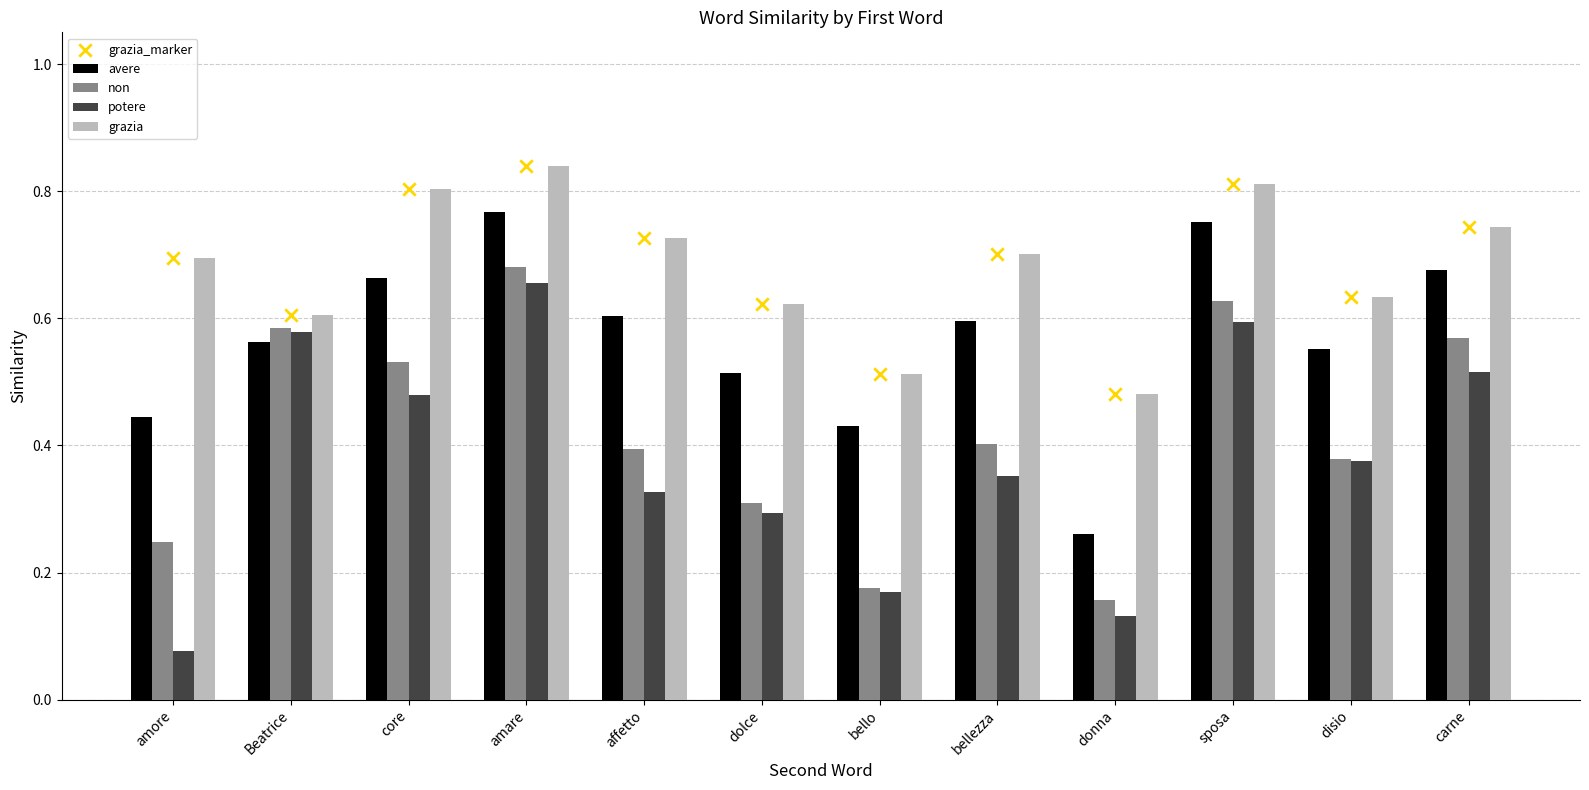

Which series reaches the maximum Y coordinate?

grazia